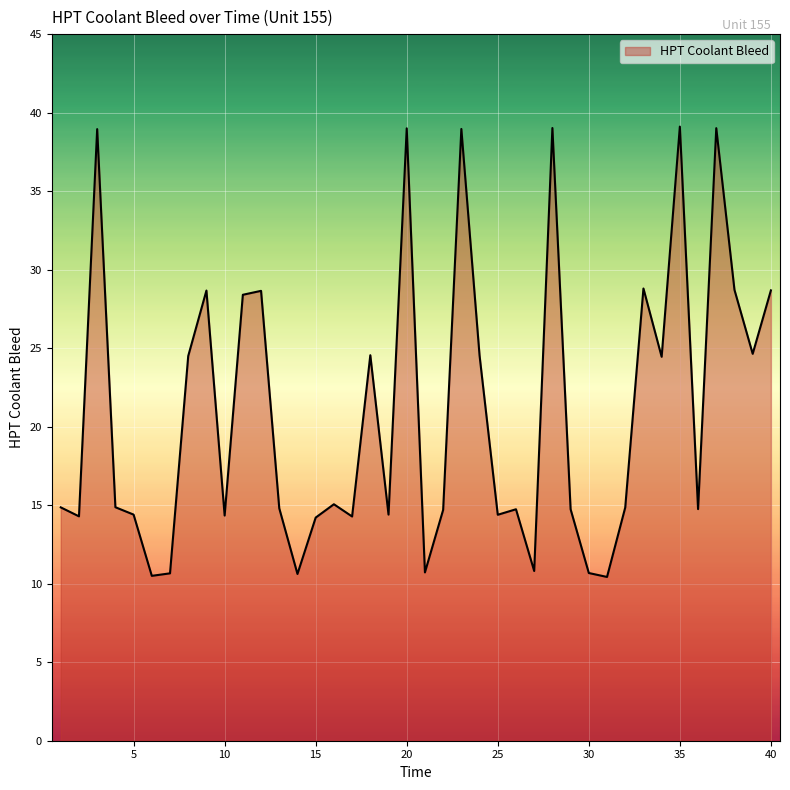

What is the difference between the maximum and minimum values?

28.7